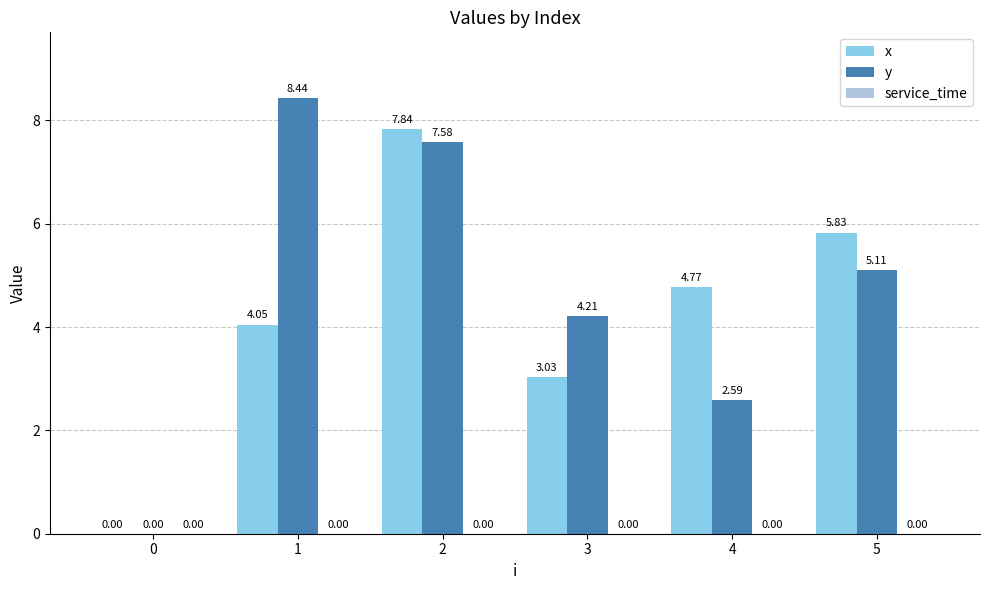

What is the total value across all series at 5?

10.9